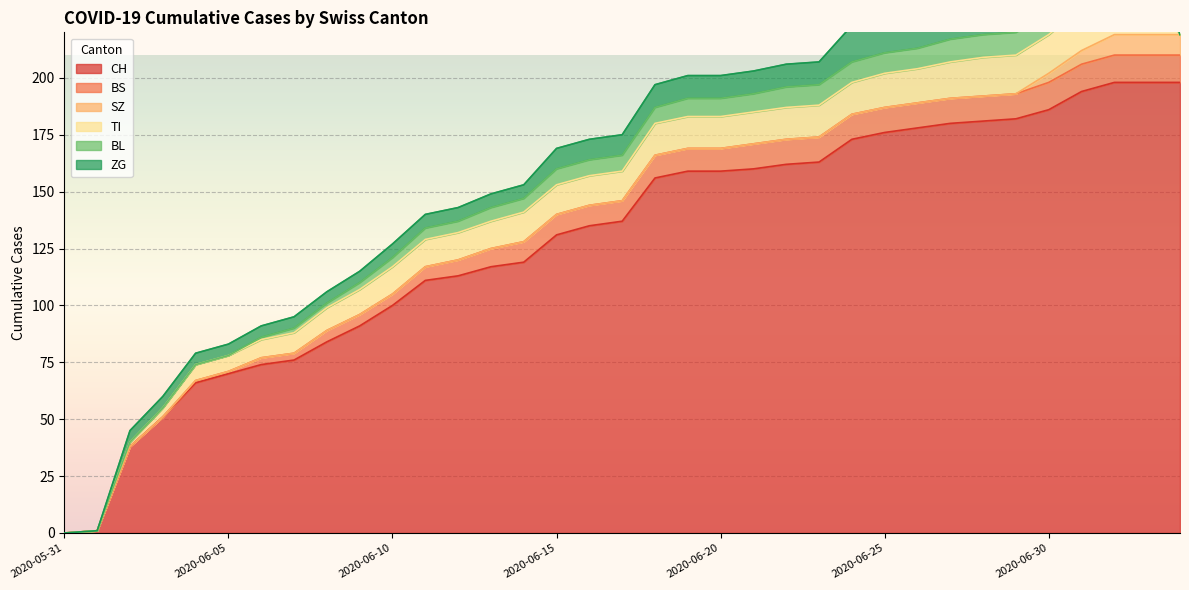

What value does the TI series have at 2020-06-14, to the nearest 5?

15